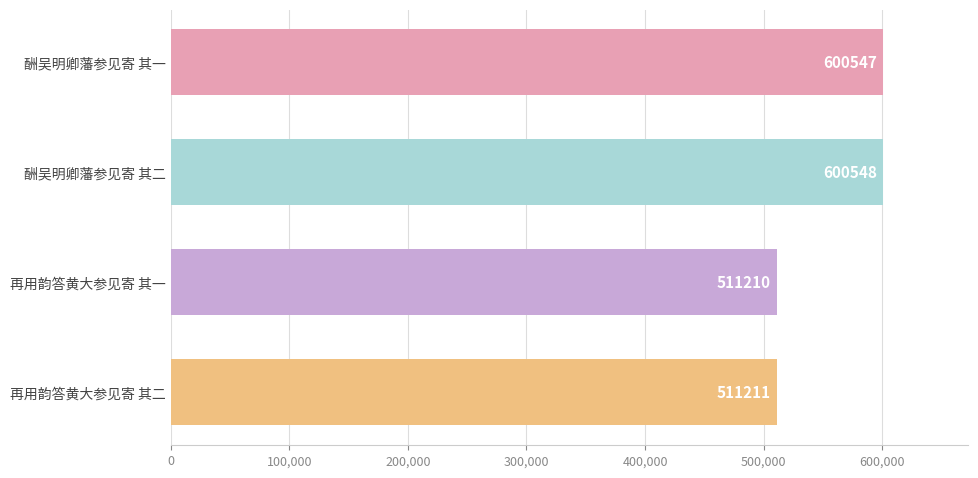

What is the difference between the maximum and second lowest values?

89337